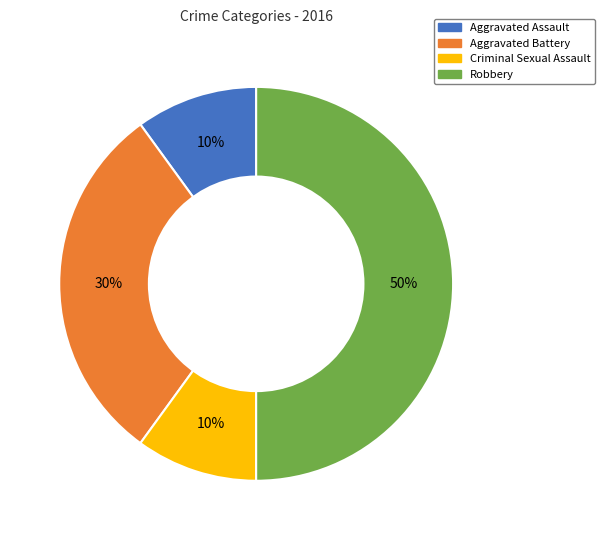

How many slices are in this pie chart?

4